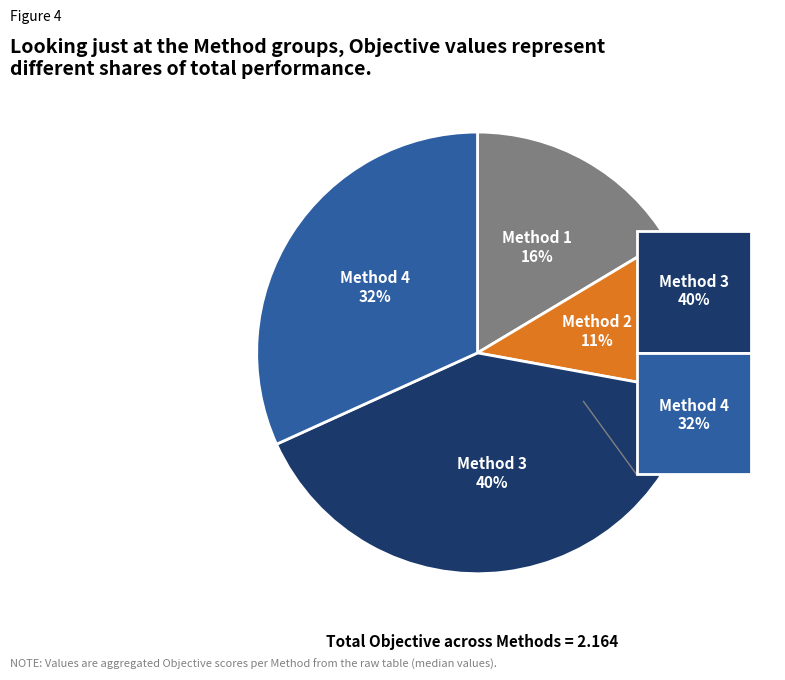

What is the total percentage of Method 2 and Method 4?

43.3%